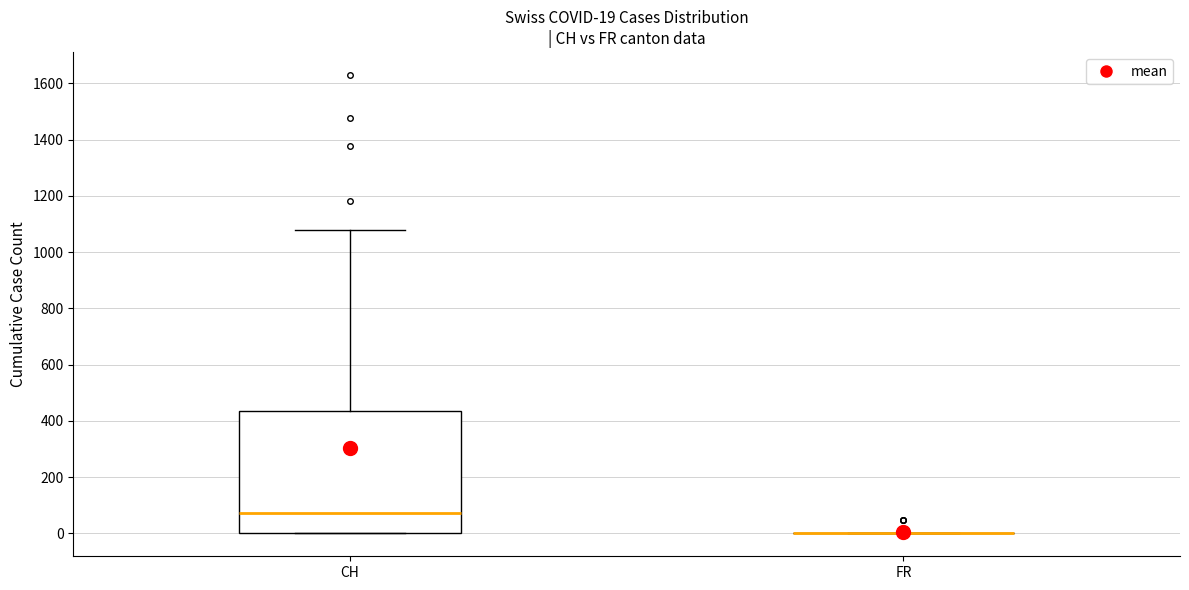

Which box is the tallest, from its lower edge to its upper edge?

CH